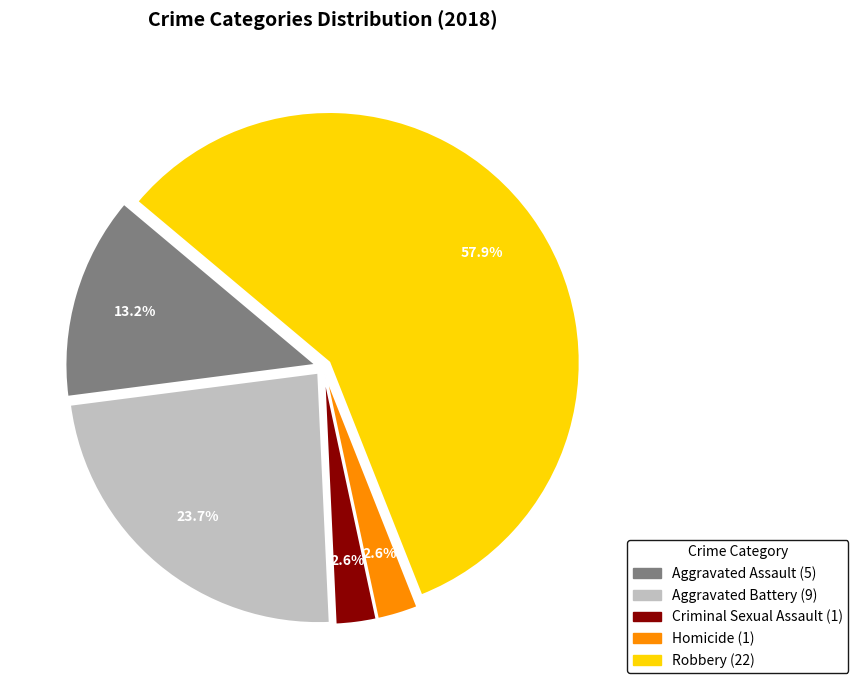

True or false: Aggravated Battery accounts for 34% of the total.

False